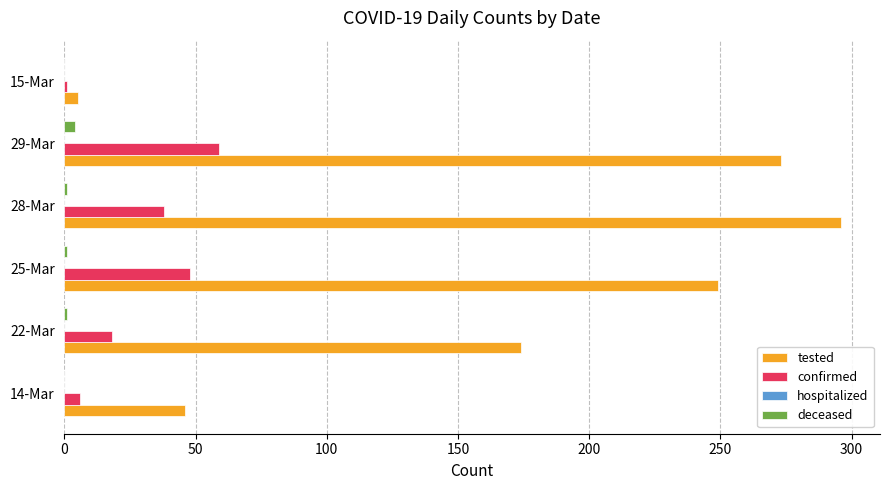

Where is confirmed nearest to the value 30?

28-Mar